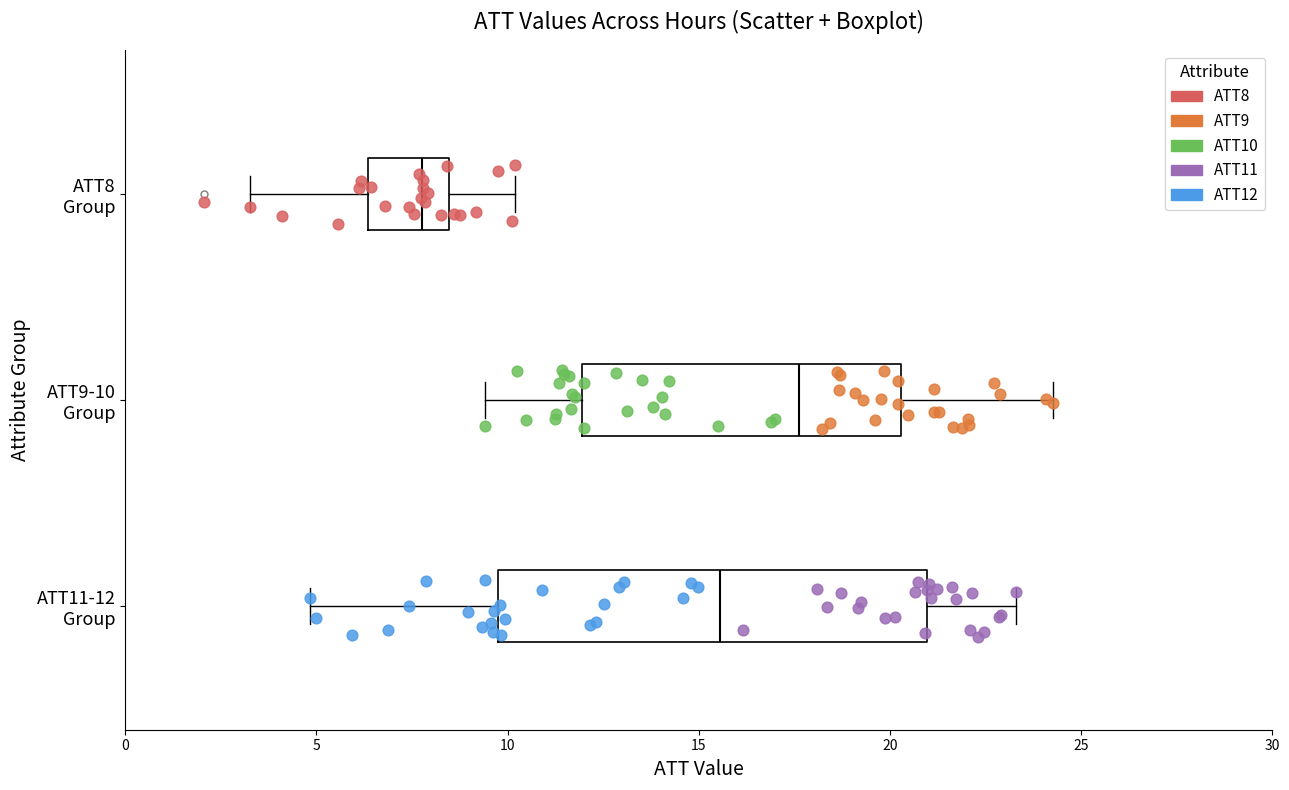

What are all the series names shown in the legend?

ATT8, ATT9, ATT10, ATT11, ATT12